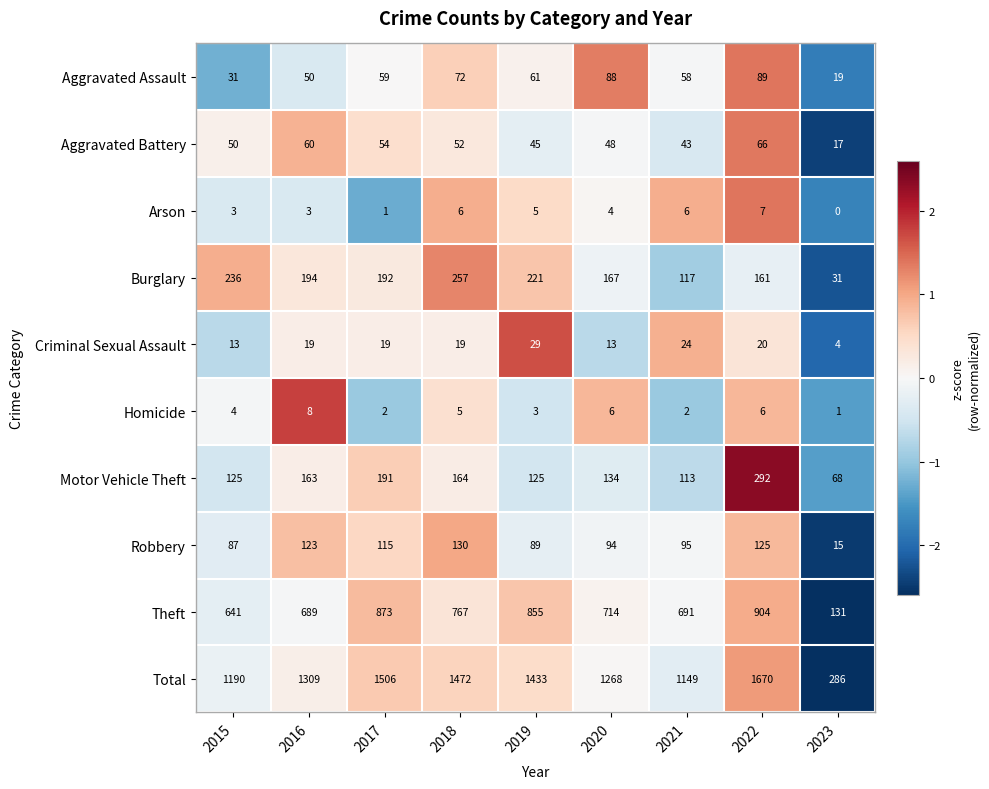

How many Arson values are between 3 and 6?

6